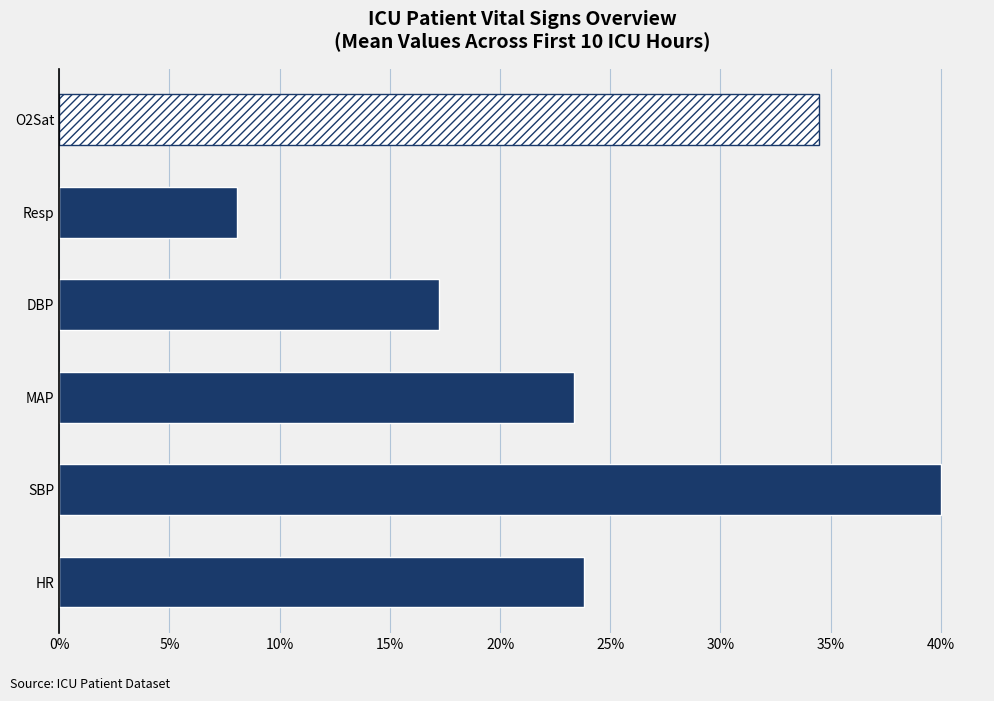

What is the smallest value displayed?

8.1